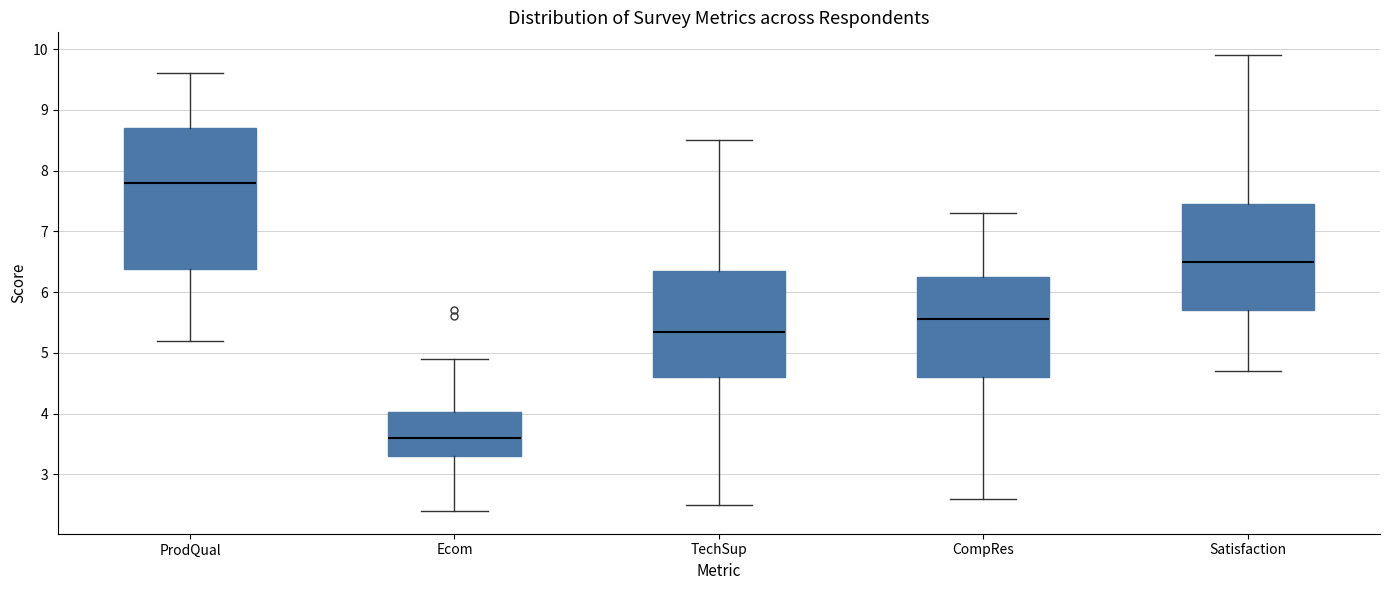

Which box is the tallest, from its lower edge to its upper edge?

ProdQual